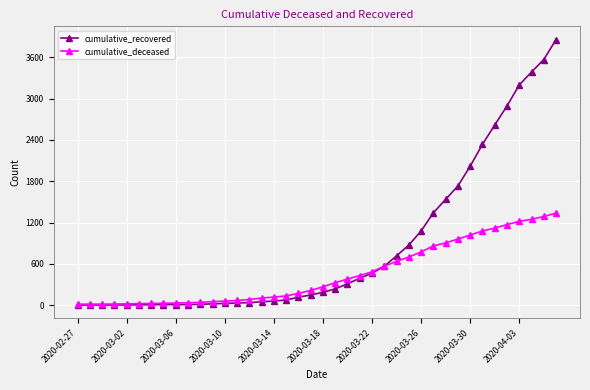

Which series has the largest total across all categories?

cumulative_recovered